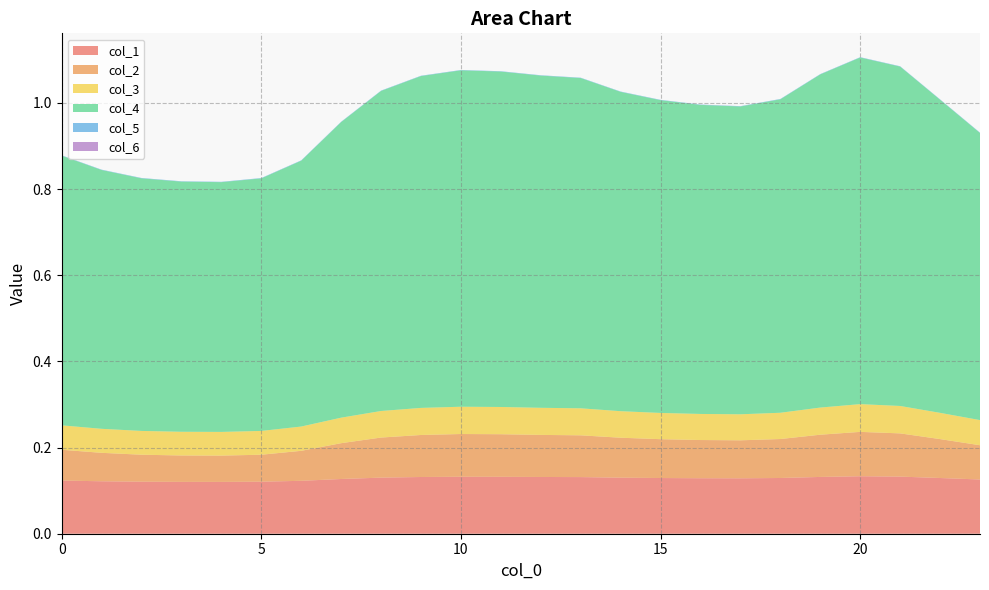

Reading right to left, extract all data points from this chart.

col_1: 23=0.1	22=0.1	21=0.1	20=0.1	19=0.1	18=0.1	17=0.1	16=0.1	15=0.1	14=0.1	13=0.1	12=0.1	11=0.1	10=0.1	9=0.1	8=0.1	7=0.1	6=0.1	5=0.1	4=0.1	3=0.1	2=0.1	1=0.1	0=0.1
col_2: 23=0.1	22=0.1	21=0.1	20=0.1	19=0.1	18=0.1	17=0.1	16=0.1	15=0.1	14=0.1	13=0.1	12=0.1	11=0.1	10=0.1	9=0.1	8=0.1	7=0.1	6=0.1	5=0.1	4=0.1	3=0.1	2=0.1	1=0.1	0=0.1
col_3: 23=0.1	22=0.1	21=0.1	20=0.1	19=0.1	18=0.1	17=0.1	16=0.1	15=0.1	14=0.1	13=0.1	12=0.1	11=0.1	10=0.1	9=0.1	8=0.1	7=0.1	6=0.1	5=0.1	4=0.1	3=0.1	2=0.1	1=0.1	0=0.1
col_4: 23=0.7	22=0.7	21=0.8	20=0.8	19=0.8	18=0.7	17=0.7	16=0.7	15=0.7	14=0.7	13=0.8	12=0.8	11=0.8	10=0.8	9=0.8	8=0.7	7=0.7	6=0.6	5=0.6	4=0.6	3=0.6	2=0.6	1=0.6	0=0.6
col_5: 23=0.0	22=0.0	21=0.0	20=0.0	19=0.0	18=0.0	17=0.0	16=0.0	15=0.0	14=0.0	13=0.0	12=0.0	11=0.0	10=0.0	9=0.0	8=0.0	7=0.0	6=0.0	5=0.0	4=0.0	3=0.0	2=0.0	1=0.0	0=0.0
col_6: 23=0.0	22=0.0	21=0.0	20=0.0	19=0.0	18=0.0	17=0.0	16=0.0	15=0.0	14=0.0	13=0.0	12=0.0	11=0.0	10=0.0	9=0.0	8=0.0	7=0.0	6=0.0	5=0.0	4=0.0	3=0.0	2=0.0	1=0.0	0=0.0